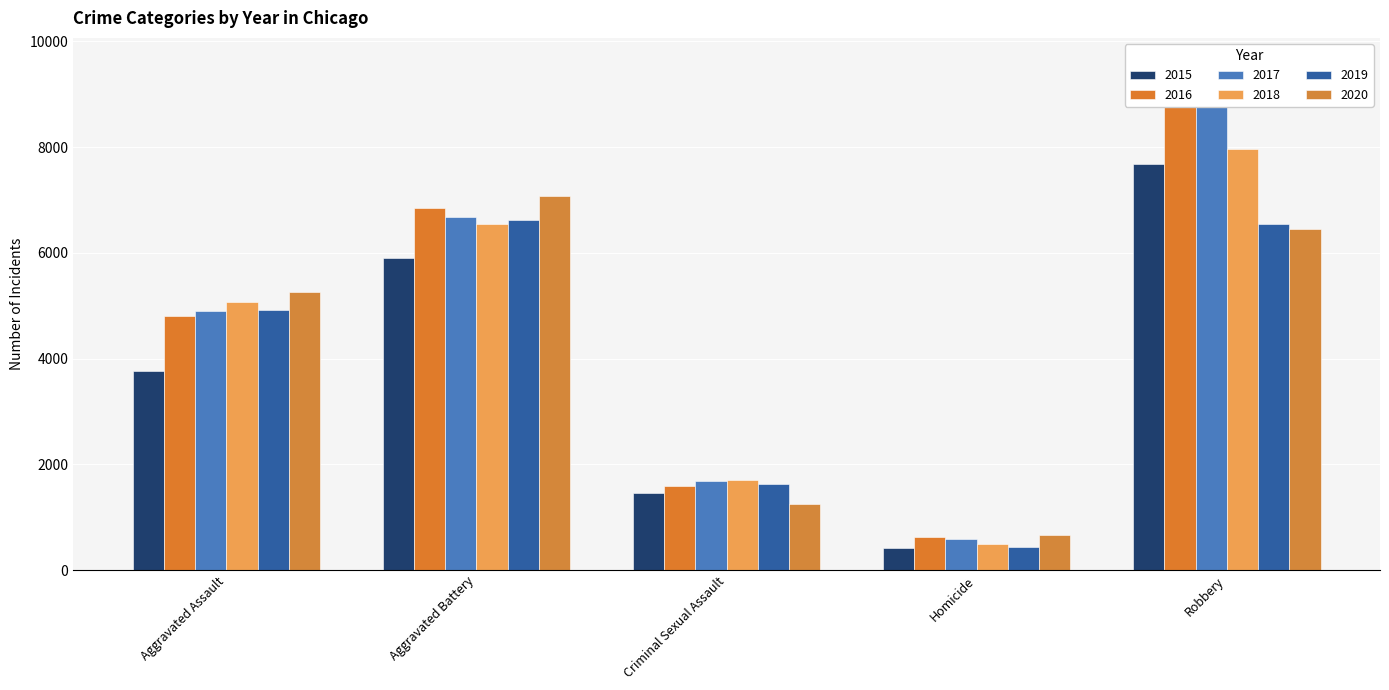

What is the difference between the maximum and minimum values in the 2016 series?

8958